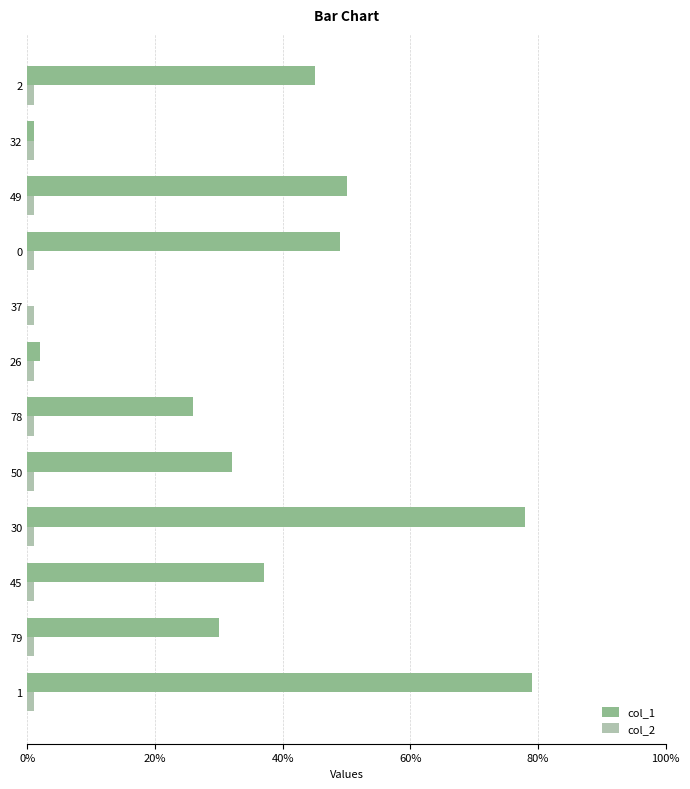

Is the value of col_2 at 50 greater than the value of col_1 at 30?

No